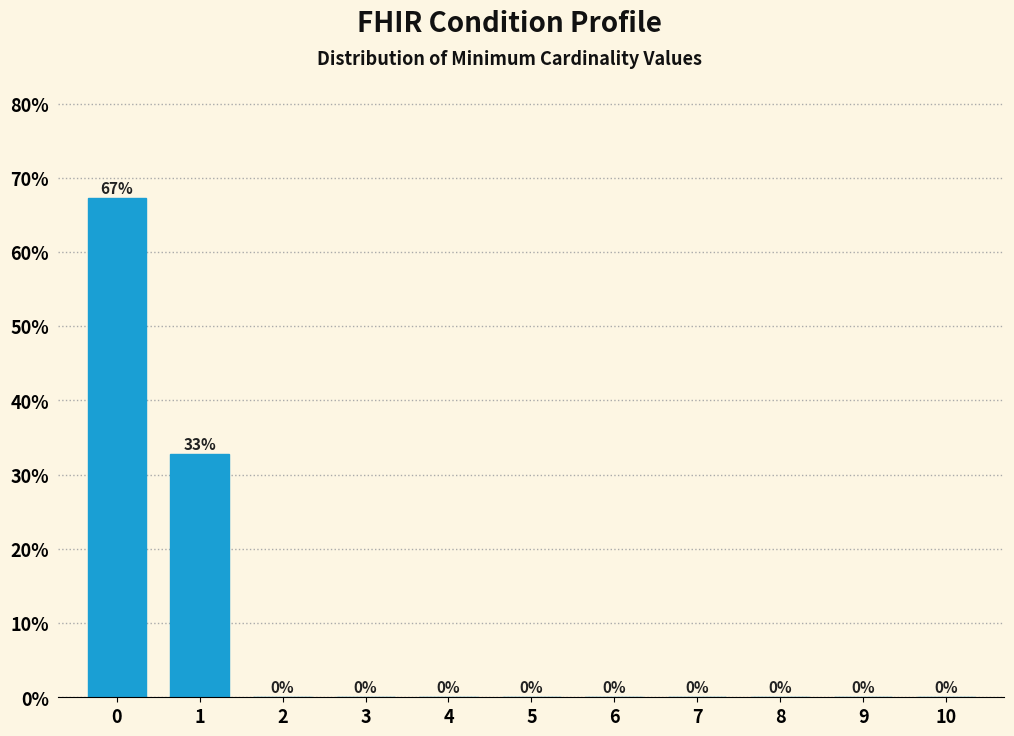

What is the approximate value at 0?

67.3